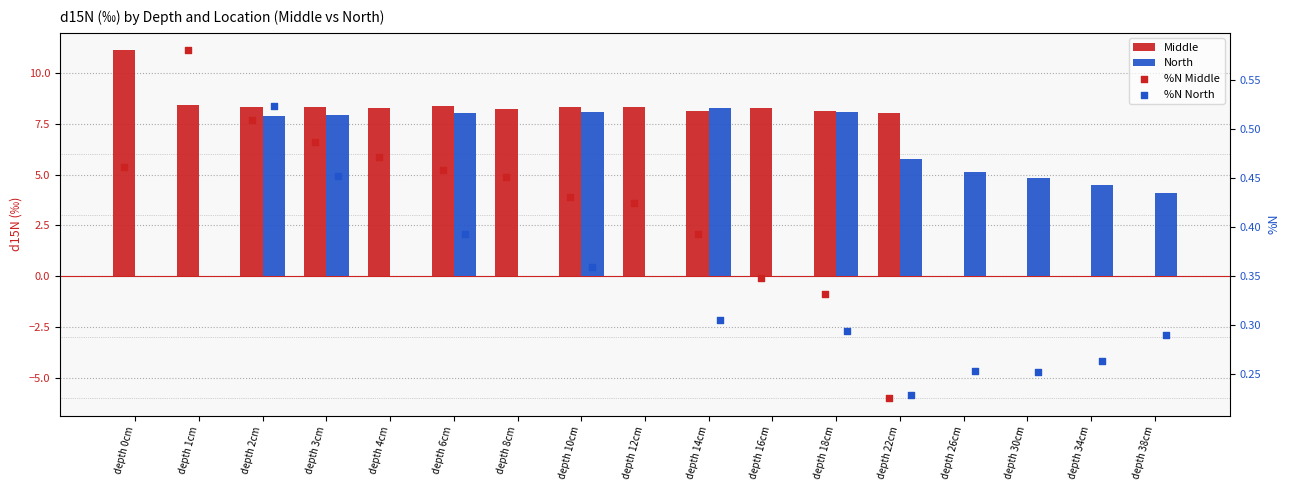

Which series reaches the maximum Y coordinate?

Middle